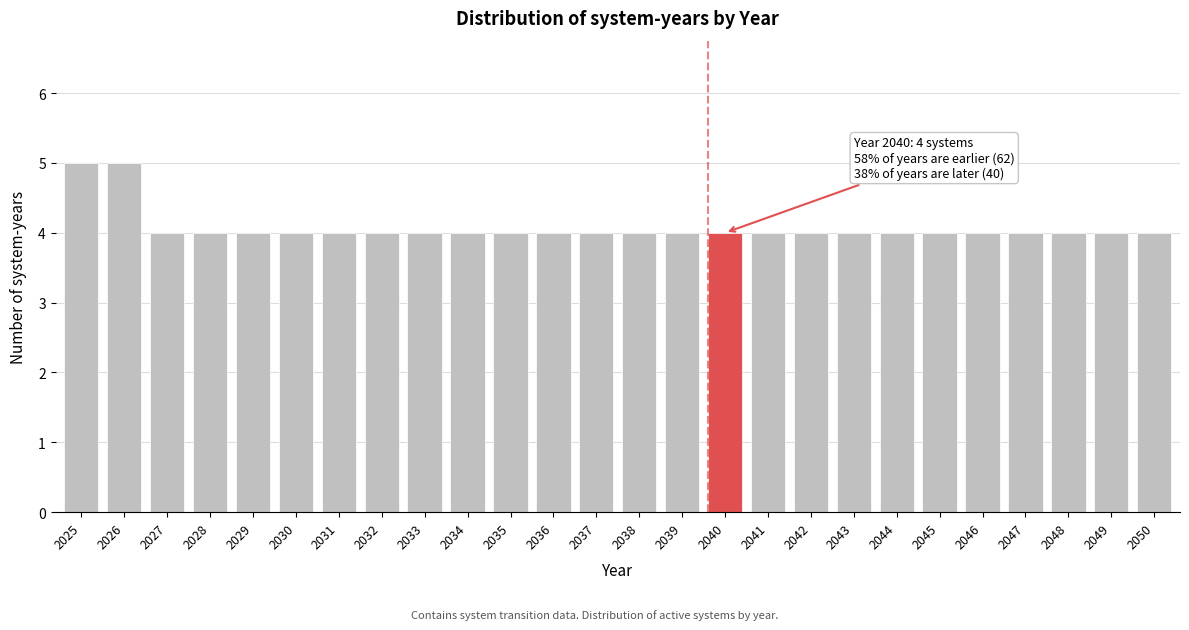

Reading left to right, list all the values displayed in this chart.

5	5	4	4	4	4	4	4	4	4	4	4	4	4	4	4	4	4	4	4	4	4	4	4	4	4